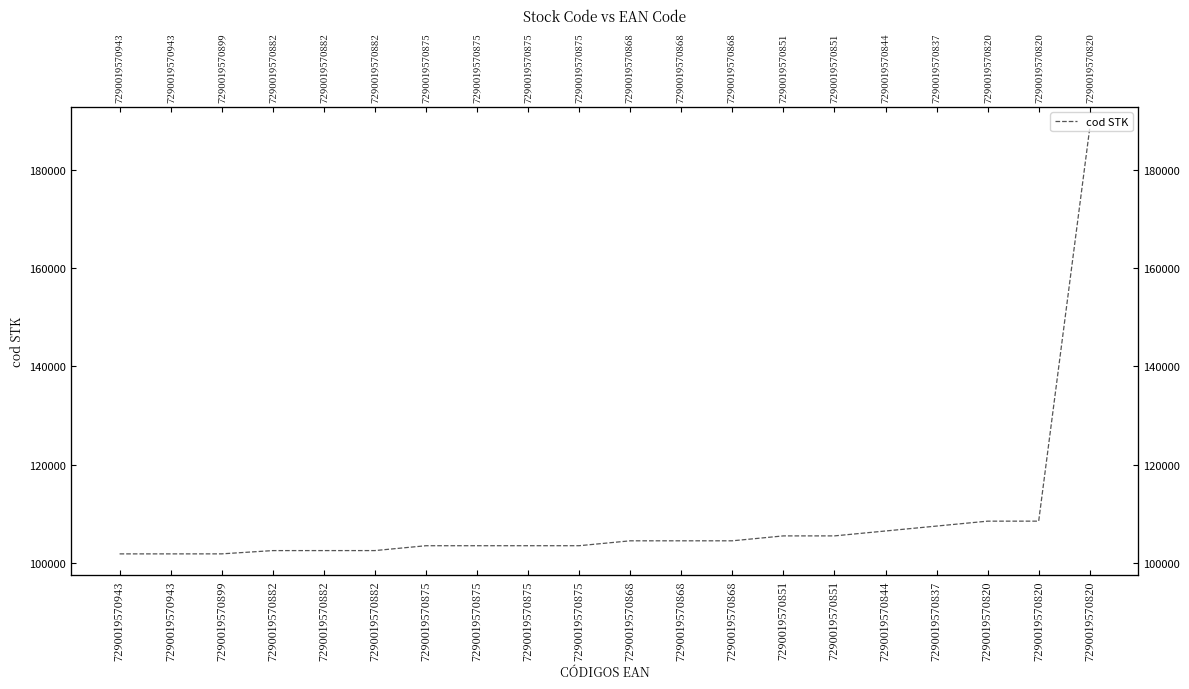

At which label is the value closest to 145191?

7290019570820